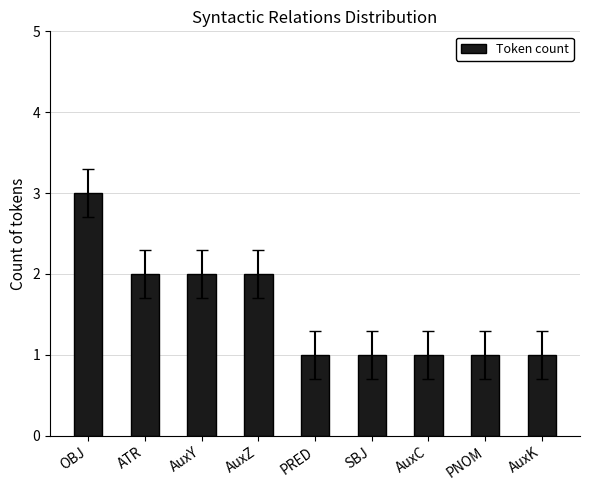

What is the sum of all values?

14